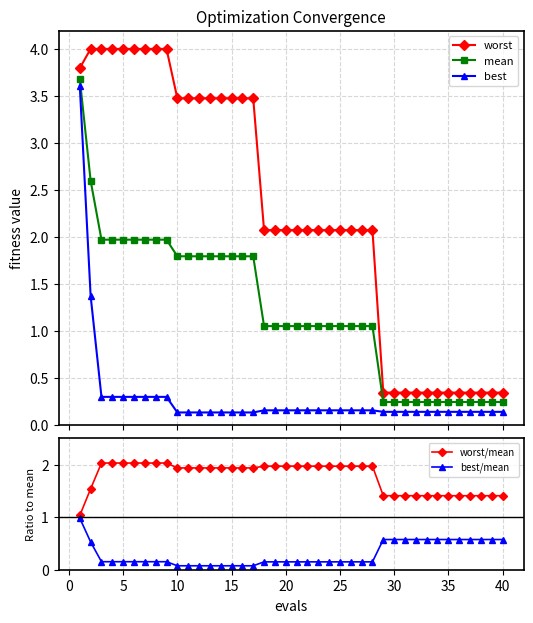

Reading left to right, list all the values displayed in this chart.

worst: 3.8	4.0	4.0	4.0	4.0	4.0	4.0	4.0	4.0	3.5	3.5	3.5	3.5	3.5	3.5	3.5	3.5	2.1	2.1	2.1	2.1	2.1	2.1	2.1	2.1	2.1	2.1	2.1	0.3	0.3	0.3	0.3	0.3	0.3	0.3	0.3	0.3	0.3	0.3	0.3
mean: 3.7	2.6	2.0	2.0	2.0	2.0	2.0	2.0	2.0	1.8	1.8	1.8	1.8	1.8	1.8	1.8	1.8	1.1	1.1	1.1	1.1	1.1	1.1	1.1	1.1	1.1	1.1	1.1	0.2	0.2	0.2	0.2	0.2	0.2	0.2	0.2	0.2	0.2	0.2	0.2
best: 3.6	1.4	0.3	0.3	0.3	0.3	0.3	0.3	0.3	0.1	0.1	0.1	0.1	0.1	0.1	0.1	0.1	0.2	0.2	0.2	0.2	0.2	0.2	0.2	0.2	0.2	0.2	0.2	0.1	0.1	0.1	0.1	0.1	0.1	0.1	0.1	0.1	0.1	0.1	0.1
worst/mean: 1.0	1.5	2.0	2.0	2.0	2.0	2.0	2.0	2.0	1.9	1.9	1.9	1.9	1.9	1.9	1.9	1.9	2.0	2.0	2.0	2.0	2.0	2.0	2.0	2.0	2.0	2.0	2.0	1.4	1.4	1.4	1.4	1.4	1.4	1.4	1.4	1.4	1.4	1.4	1.4
best/mean: 1.0	0.5	0.2	0.2	0.2	0.2	0.2	0.2	0.2	0.1	0.1	0.1	0.1	0.1	0.1	0.1	0.1	0.1	0.1	0.1	0.1	0.1	0.1	0.1	0.1	0.1	0.1	0.1	0.6	0.6	0.6	0.6	0.6	0.6	0.6	0.6	0.6	0.6	0.6	0.6